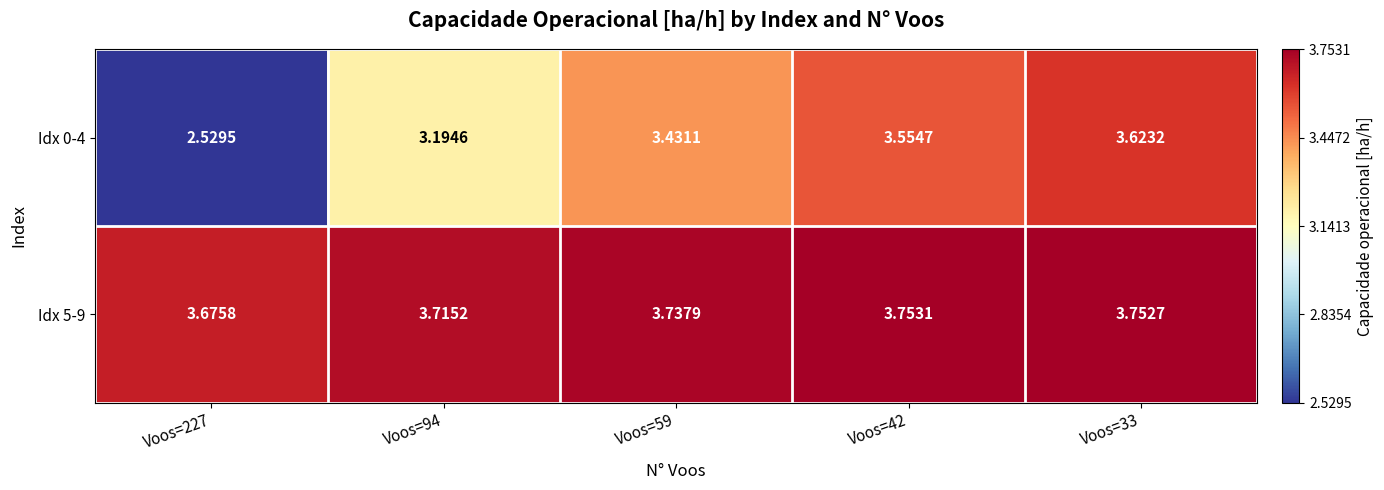

Is the value of Idx 0-4 at Voos=33 greater than the value of Idx 5-9 at Voos=94?

No